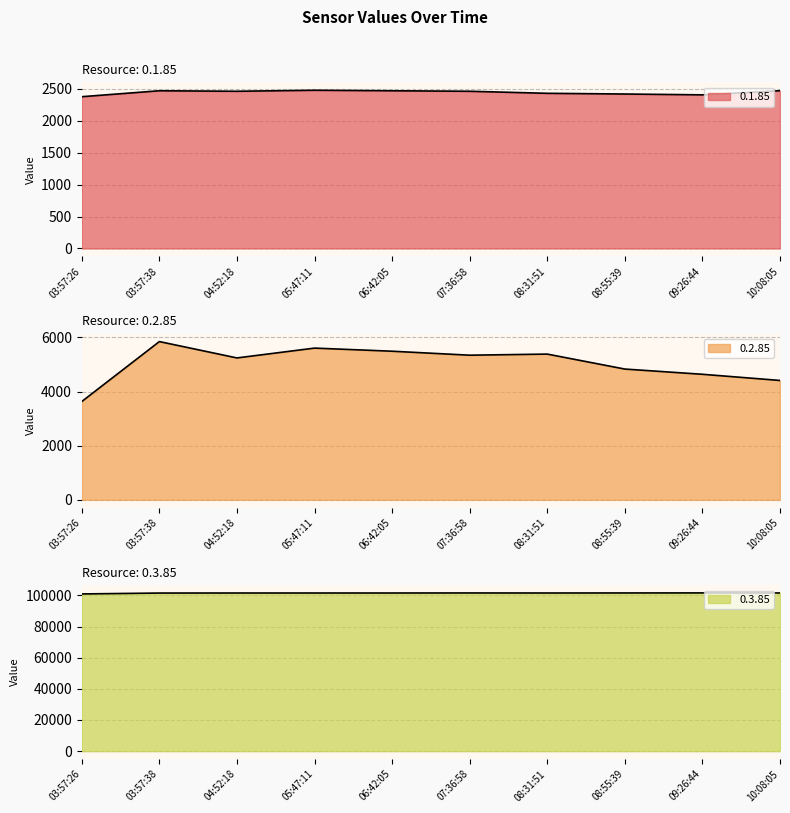

Does the chart have visible grid lines?

Yes